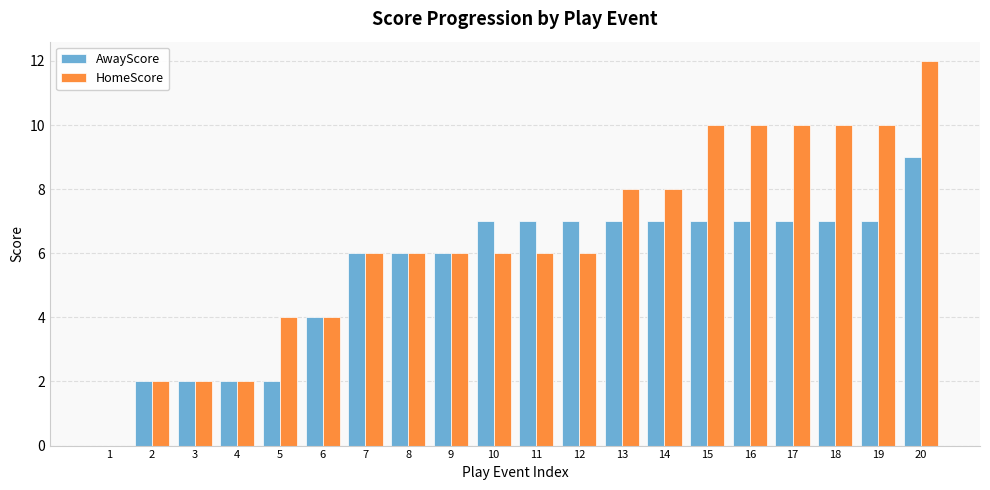

True or false: HomeScore has a value of 6 at 11.

True